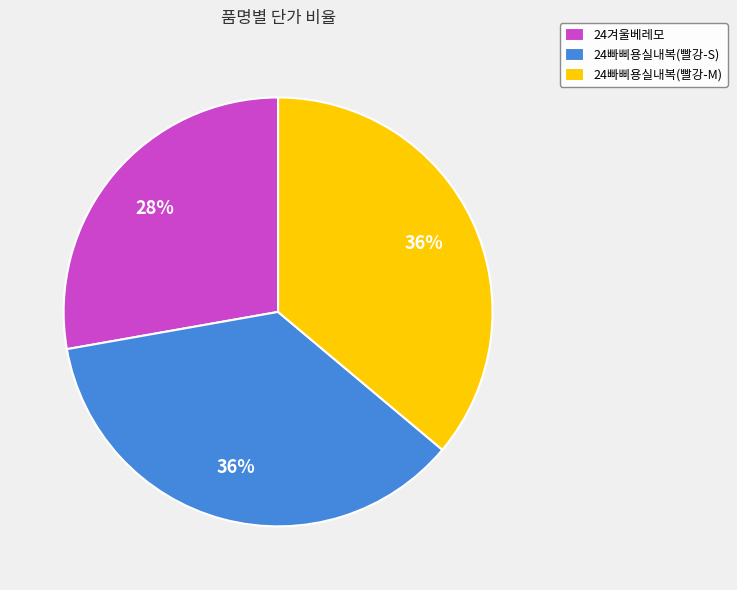

Between 24빠삐용실내복(빨강-M) and 24겨울베레모, which is larger?

24빠삐용실내복(빨강-M)